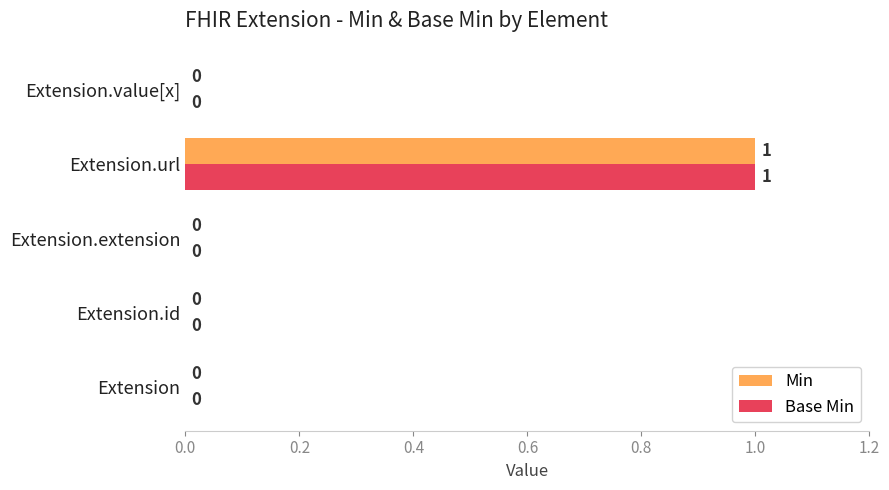

Which category has the highest value in the Min series?

Extension.url